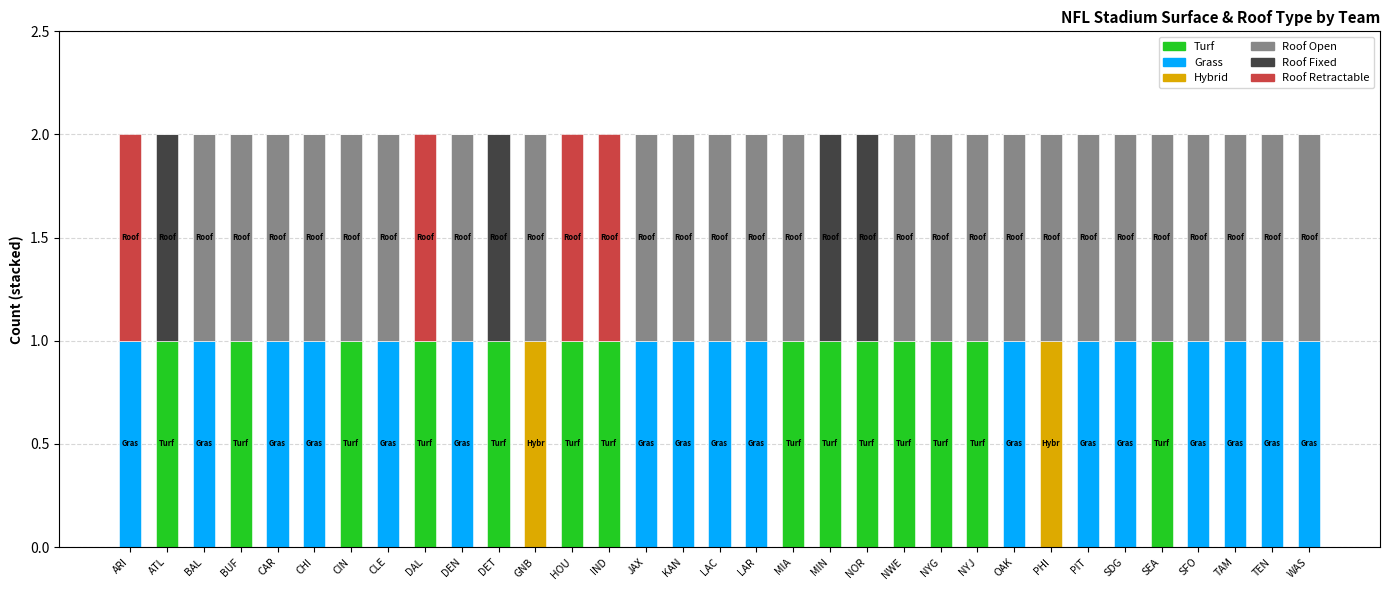

What are all the series names shown in the legend?

Turf, Grass, Hybrid, Roof Open, Roof Fixed, Roof Retractable